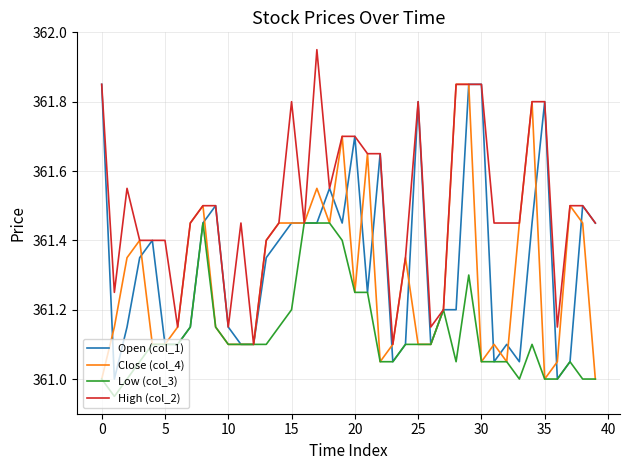

What is the minimum value for Open (col_1)?

361.0